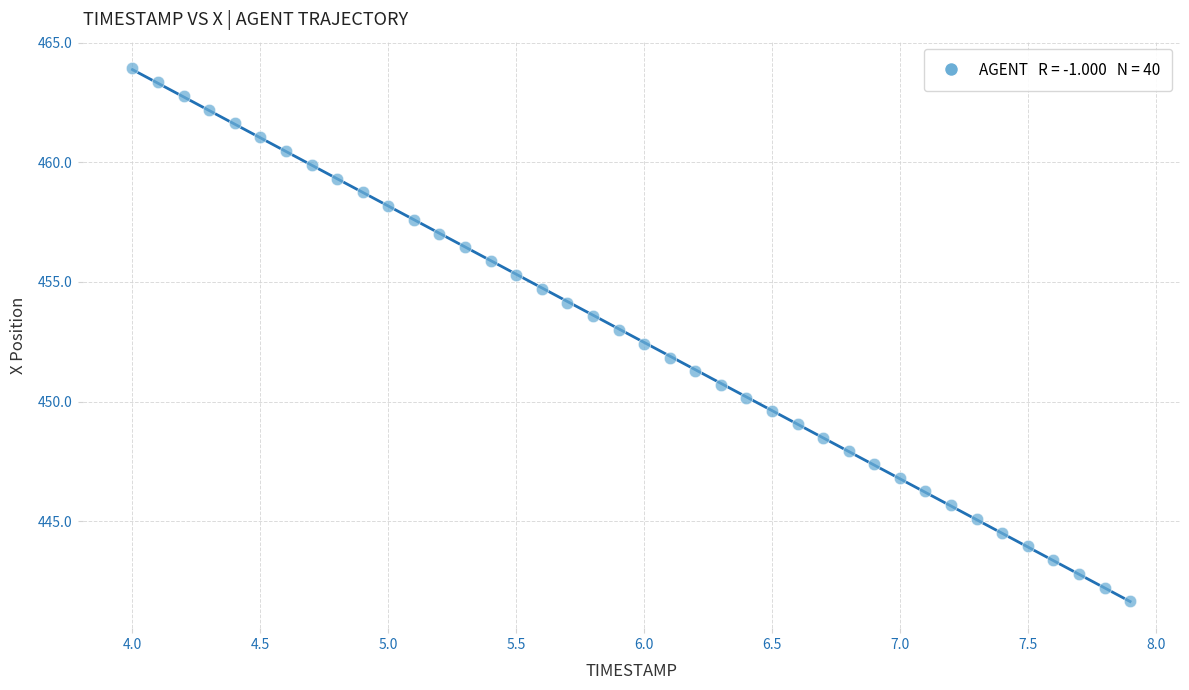

What is the range of X values (max minus min)?

3.9